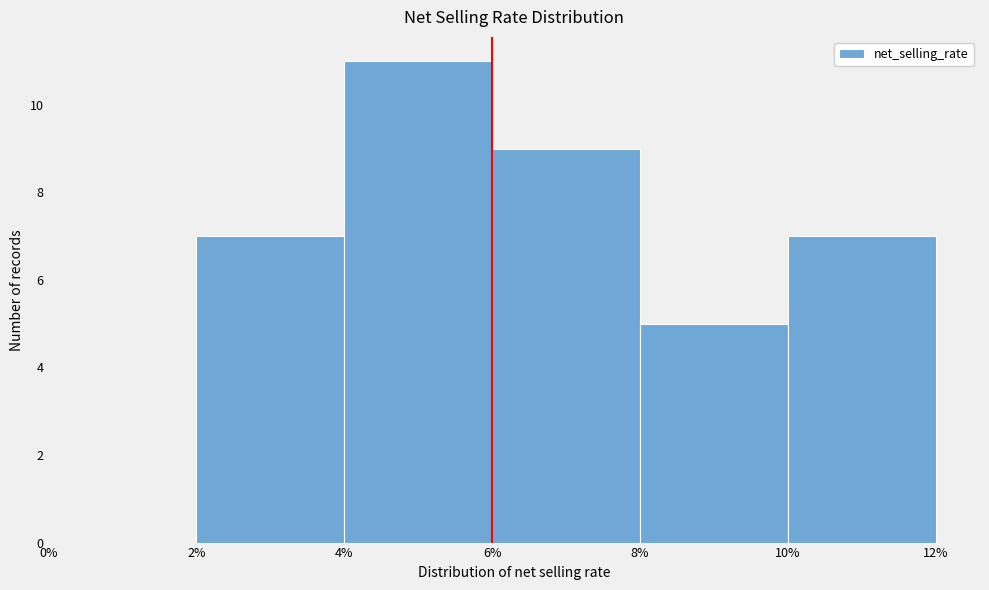

Reading left to right, list every bar in this chart as the range it spans on the x-axis followed by its height. The values are not printed on the chart, so give them approximately, as read against the axis.

0% to 2%: 0
2% to 4%: 7
4% to 6%: 11
6% to 8%: 9
8% to 10%: 5
10% to 12%: 7